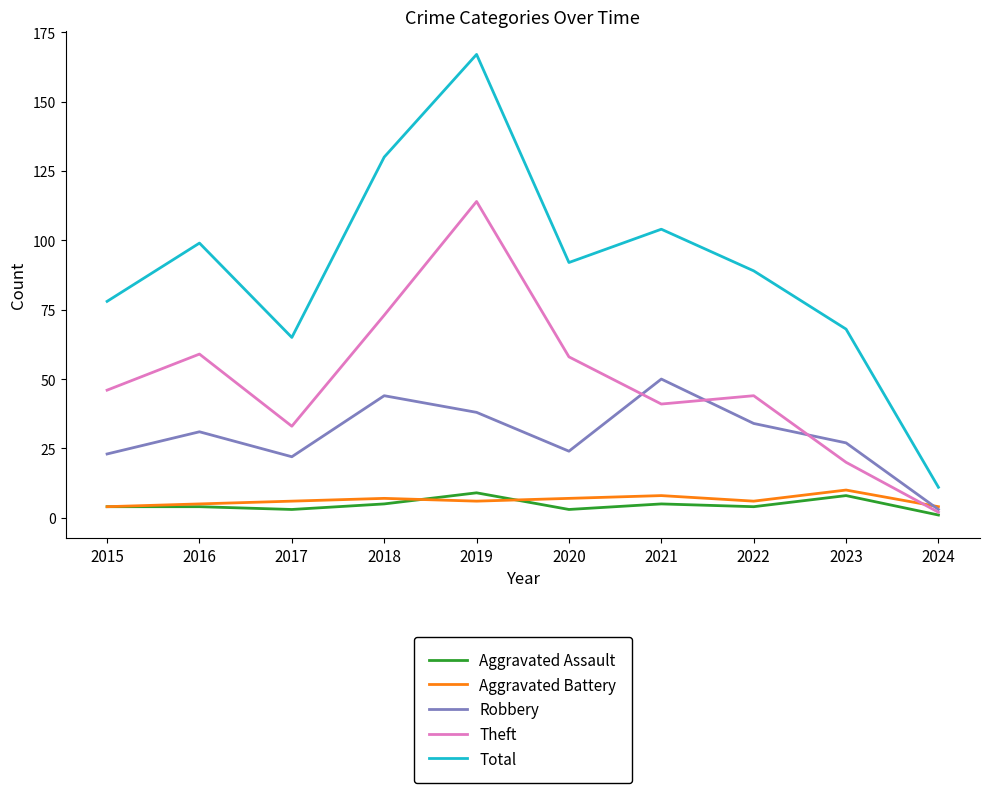

Which series has the largest total across all categories?

Total